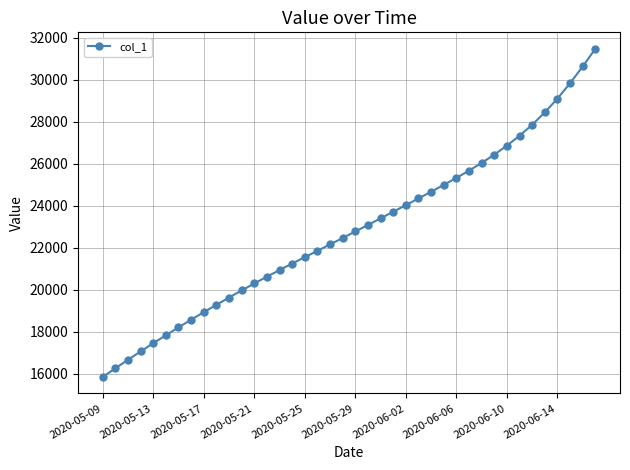

What is the sum of all values?

912646.5